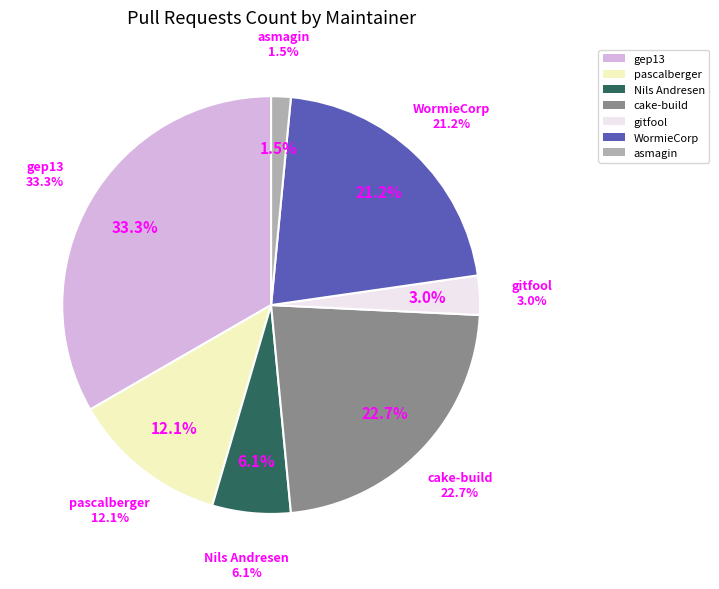

The pascalberger slice represents 12% of the pie. True or false?

True